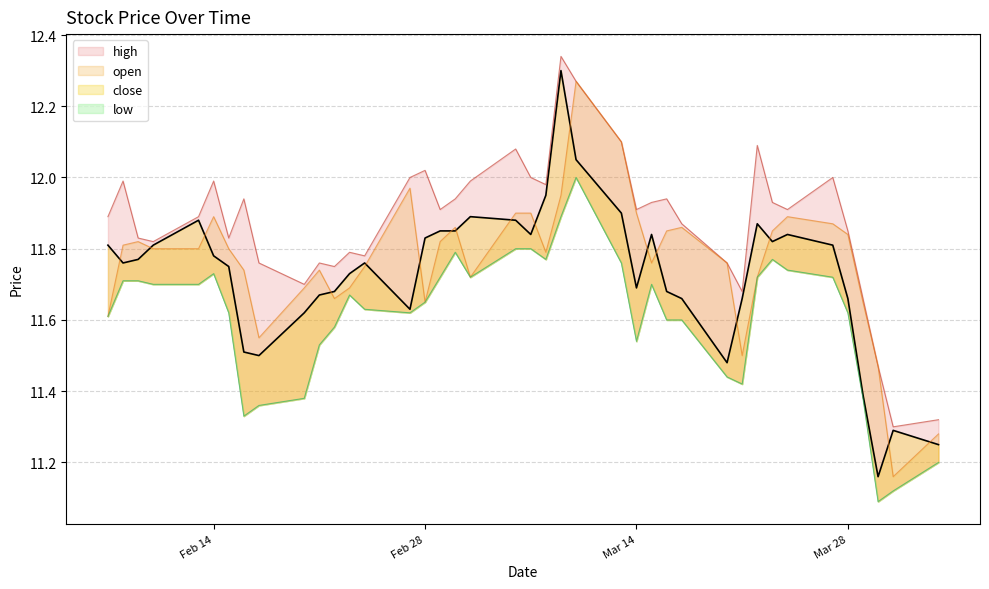

At 12, list the series in order from largest to smallest.

high, open, close, low